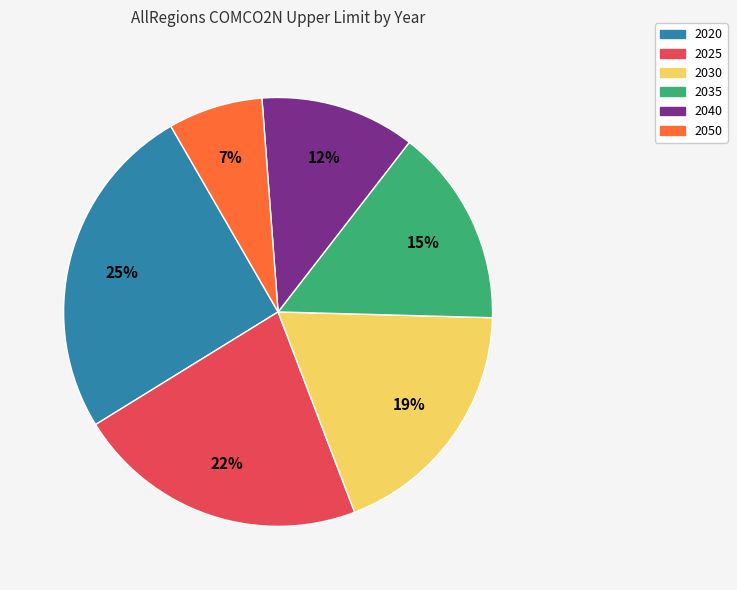

True or false: 2040 accounts for 1% of the total.

False